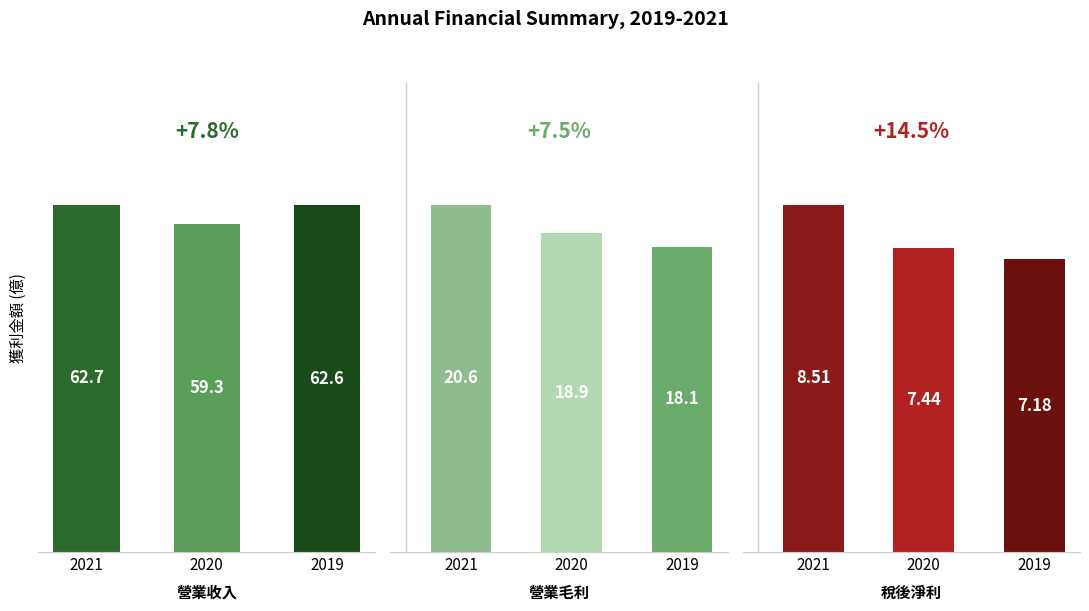

Is the value of 營業毛利 at 2019 greater than the value of 營業收入 at 2019?

No